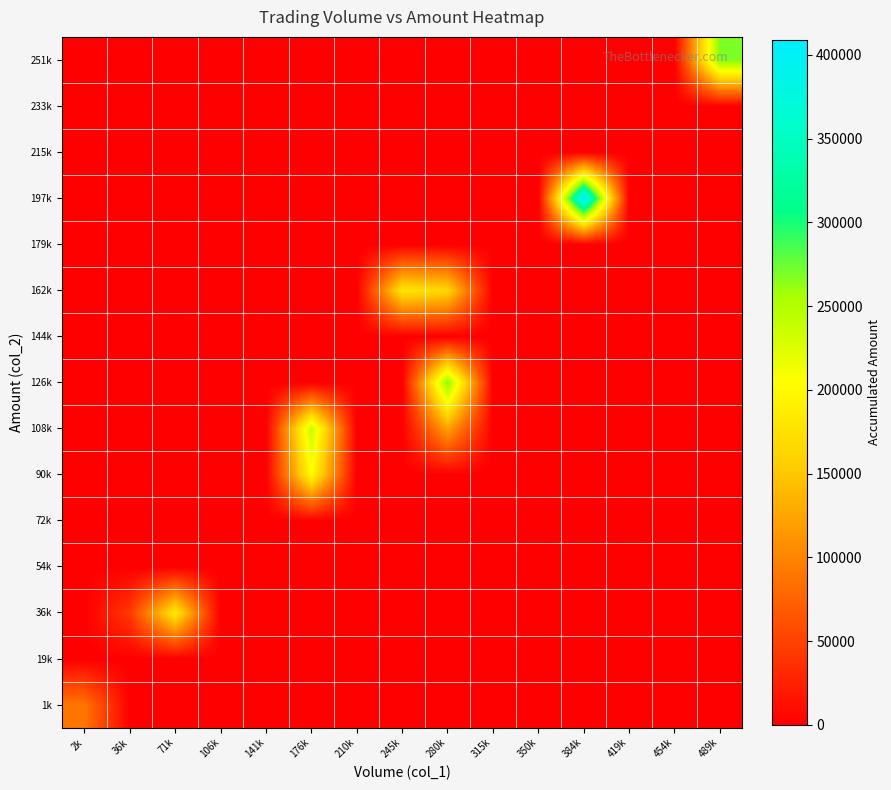

At which category does the chart reach its minimum across all series?

36k